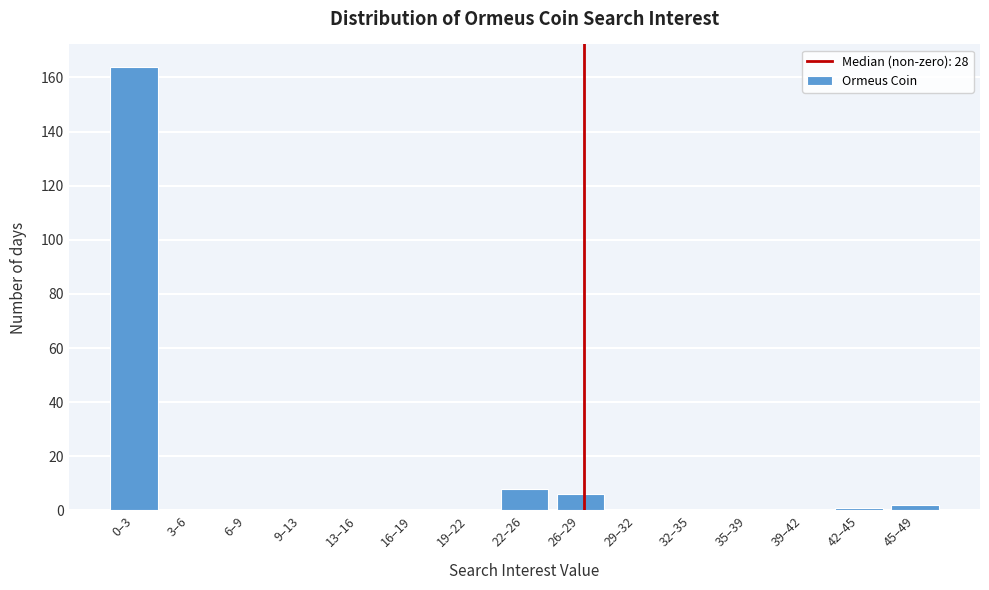

Reading right to left, transcribe all the data shown in this chart.

45–49=2	42–45=1	39–42=0	35–39=0	32–35=0	29–32=0	26–29=6	22–26=8	19–22=0	16–19=0	13–16=0	9–13=0	6–9=0	3–6=0	0–3=164